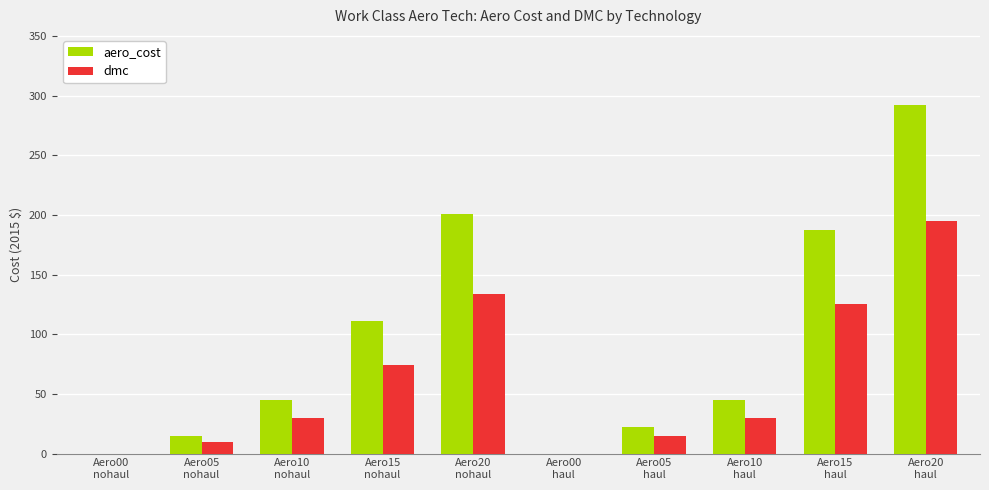

How many groups of bars are there?

10